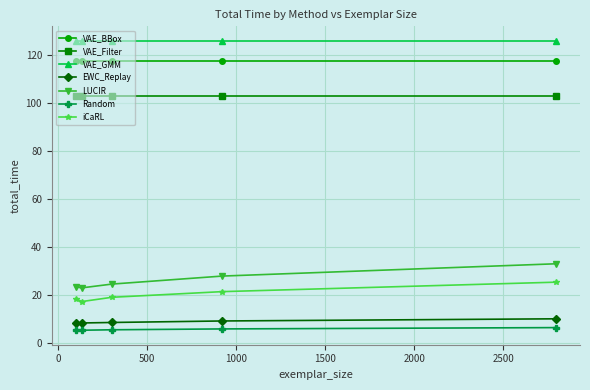

What is the average value of the iCaRL series?

20.3